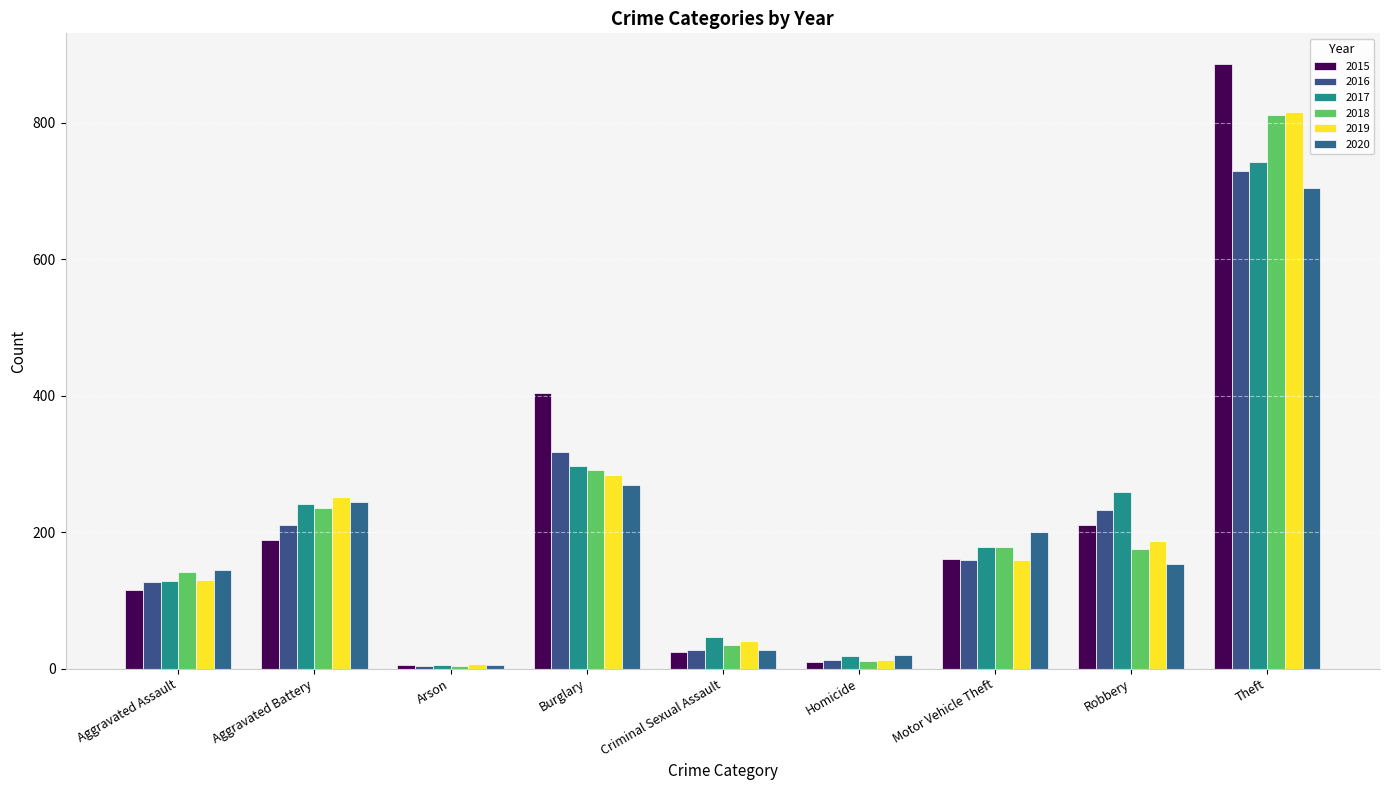

What is the sum of all 2015 values?

2008